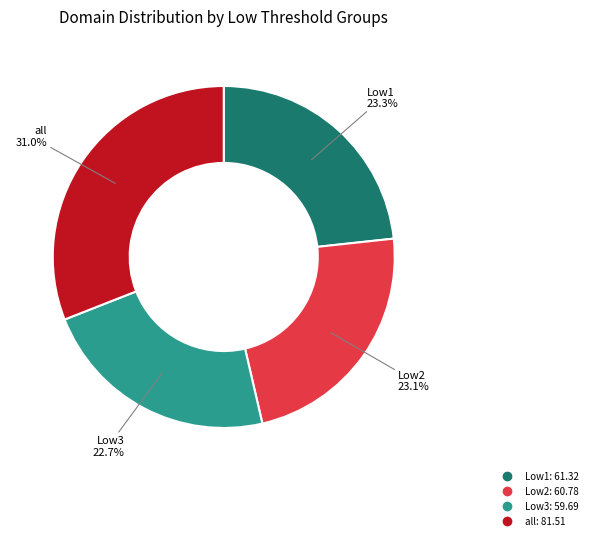

Which slice is the largest?

all